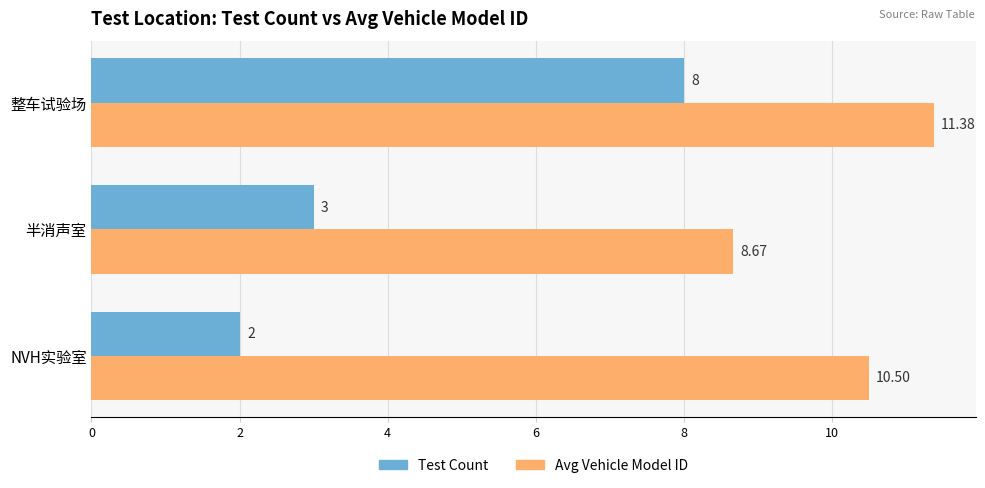

Rank the categories by Test Count value from highest to lowest.

整车试验场, 半消声室, NVH实验室